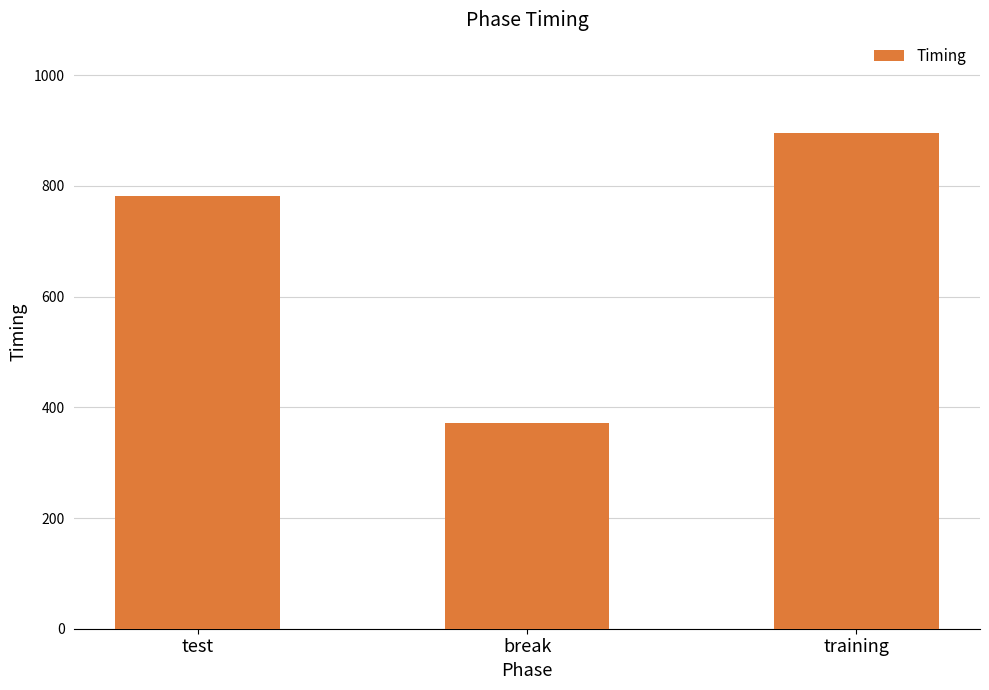

What is the maximum value shown in the chart?

894.9